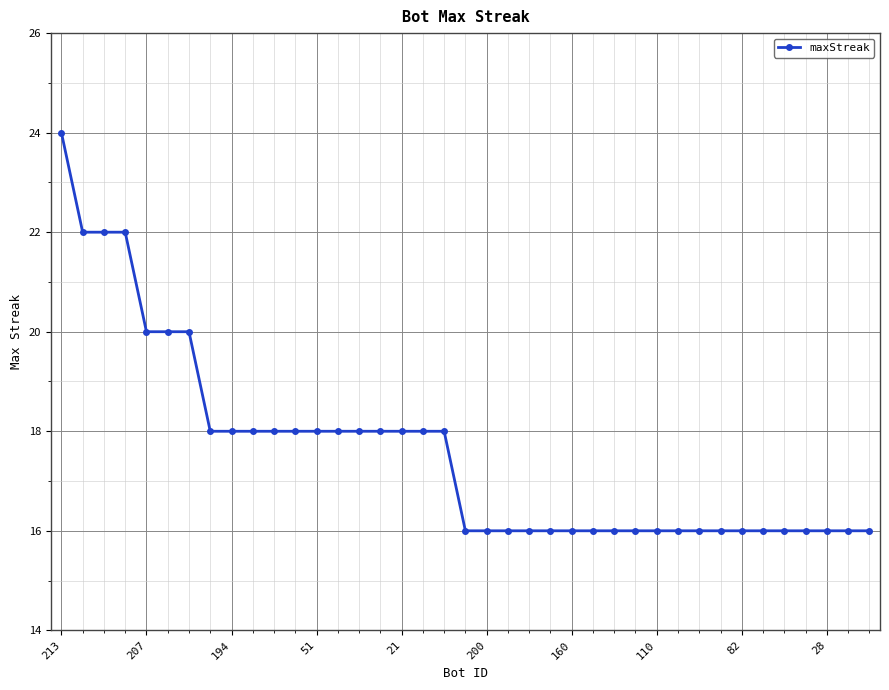

What is the value of the 9th point from the left?

18